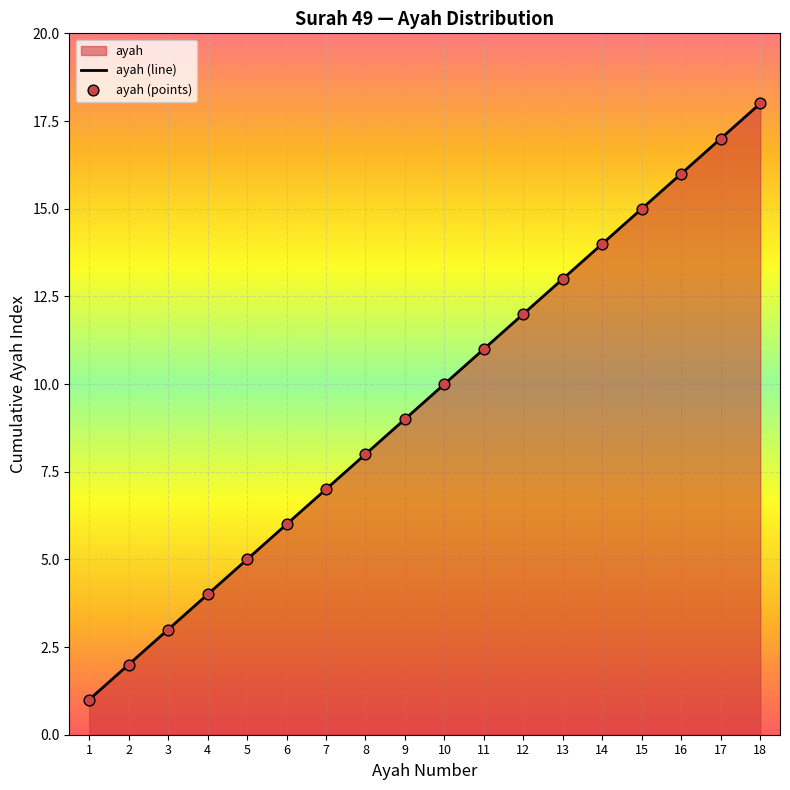

Is it true that the value at 11 is 7?

False